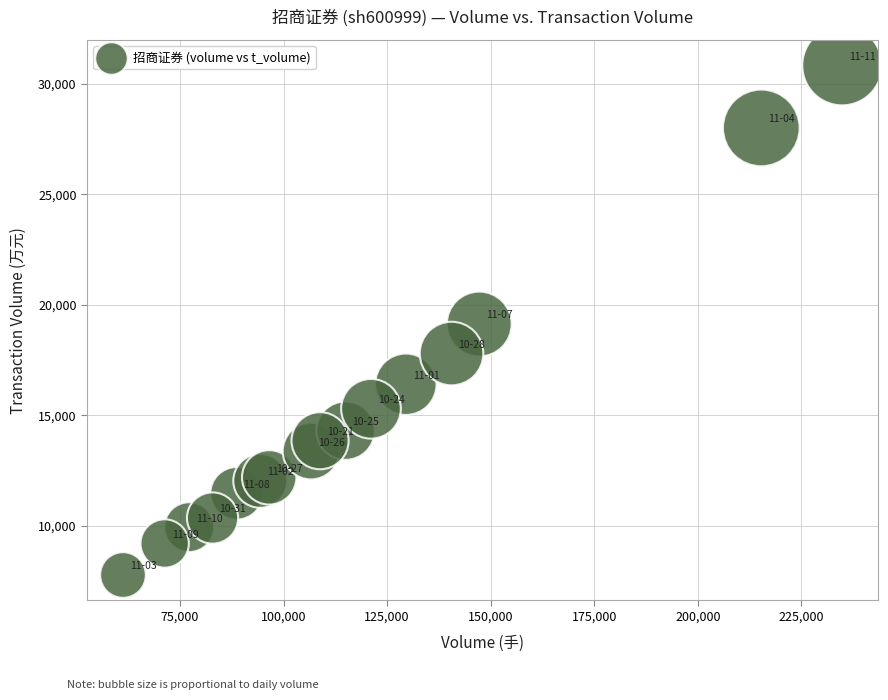

What is the range of Y values (max minus min)?

23060